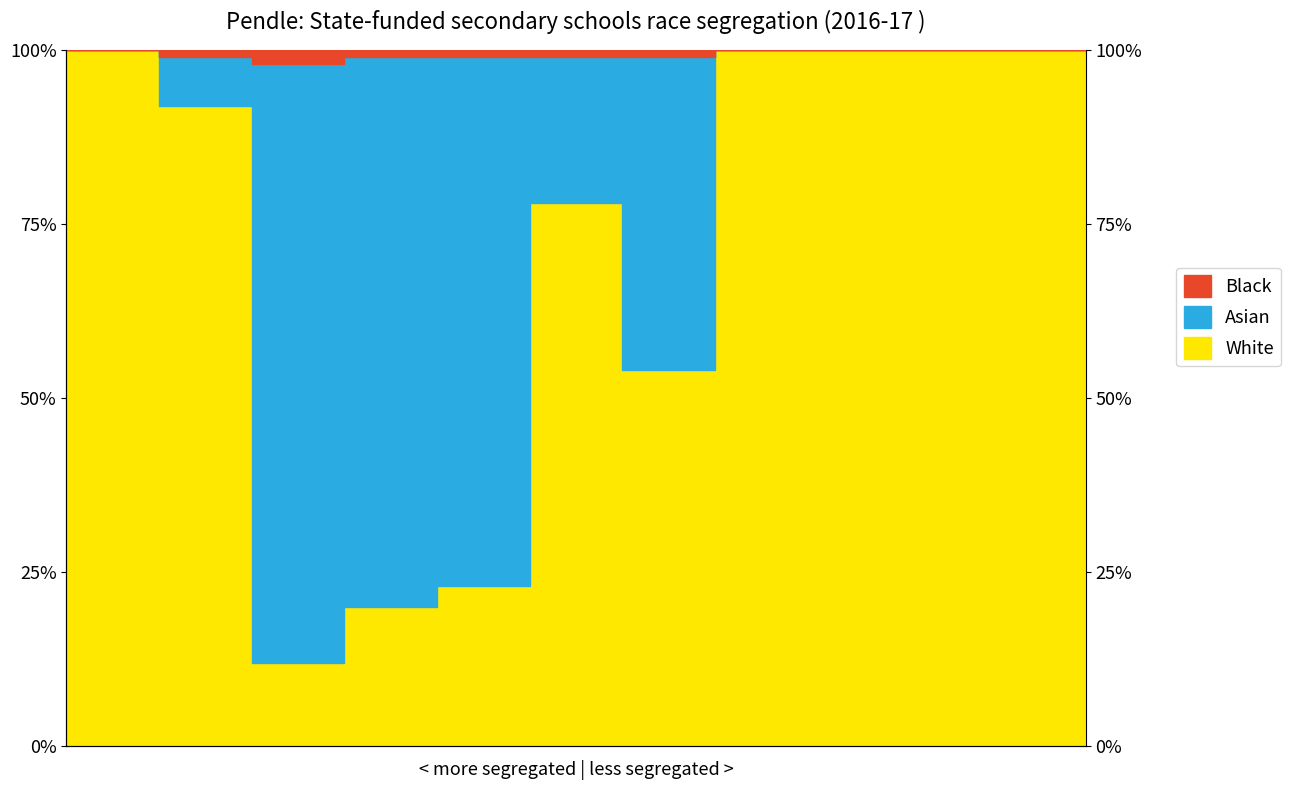

How many Black values are between 99 and 100?

11